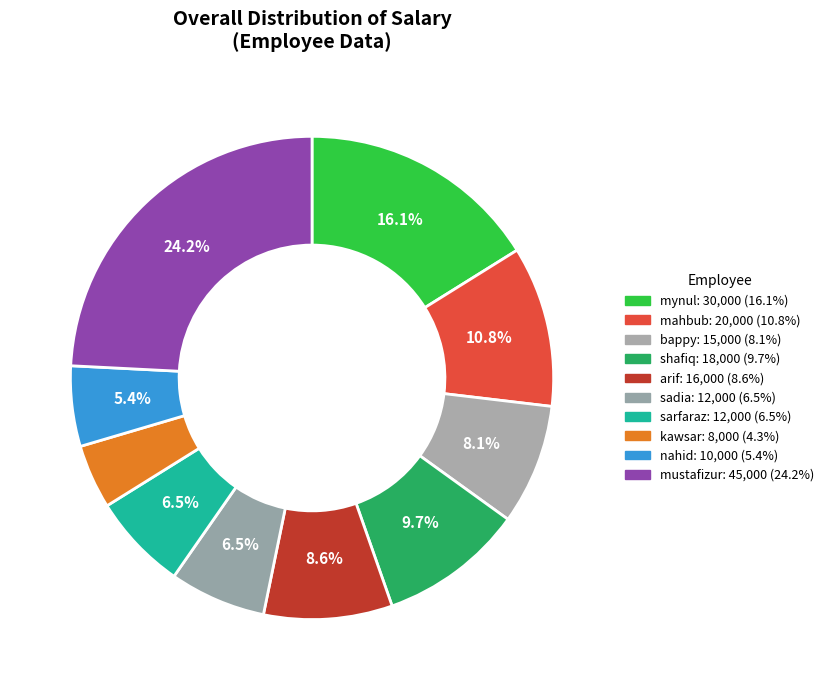

To the nearest percent, what is the difference between the kawsar and mustafizur slice percentages?

20%